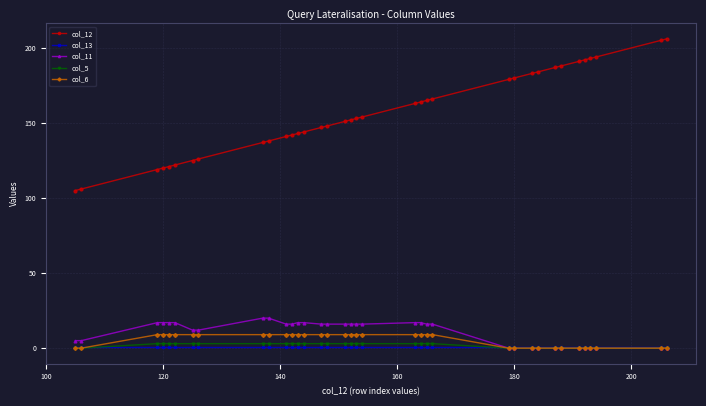

Reading left to right, extract all data points from this chart.

col_12: 105	106	119	120	121	122	125	126	137	138	141	142	143	144	147	148	151	152	153	154	163	164	165	166	179	180	183	184	187	188	191	192	193	194	205	206
col_13: 1	1	1	1	1	1	1	1	1	1	1	1	1	1	1	1	1	1	1	1	1	1	1	1	1	1	1	1	1	1	1	1	1	1	1	1
col_11: 5	5	17	17	17	17	12	12	20	20	16	16	17	17	16	16	16	16	16	16	17	17	16	16	0	0	0	0	0	0	0	0	0	0	0	0
col_5: 0	0	3	3	3	3	3	3	3	3	3	3	3	3	3	3	3	3	3	3	3	3	3	3	0	0	0	0	0	0	0	0	0	0	0	0
col_6: 0	0	9	9	9	9	9	9	9	9	9	9	9	9	9	9	9	9	9	9	9	9	9	9	0	0	0	0	0	0	0	0	0	0	0	0